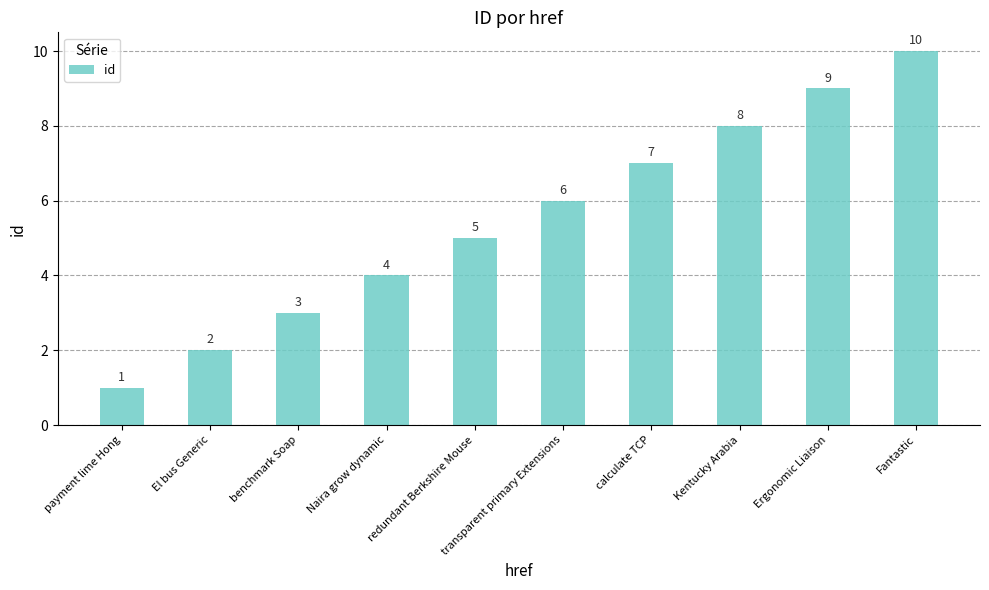

Rank the categories by value from lowest to highest.

payment lime Hong, El bus Generic, benchmark Soap, Naira grow dynamic, redundant Berkshire Mouse, transparent primary Extensions, calculate TCP, Kentucky Arabia, Ergonomic Liaison, Fantastic